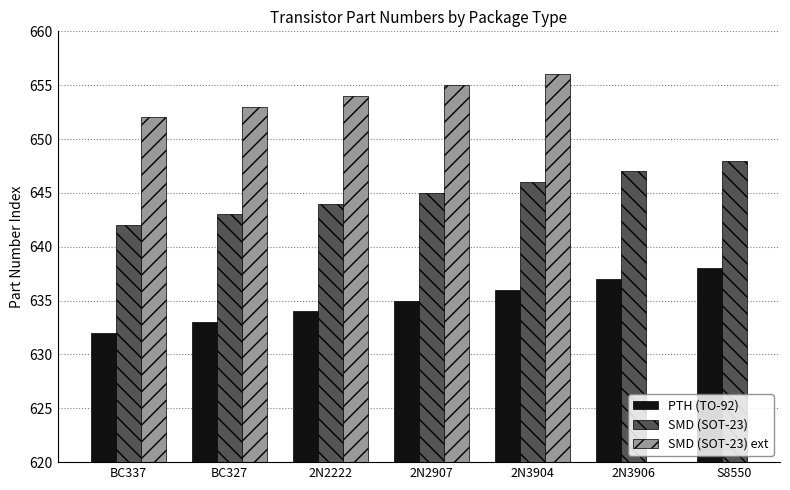

What is the difference between the highest and lowest values at S8550?

10.0